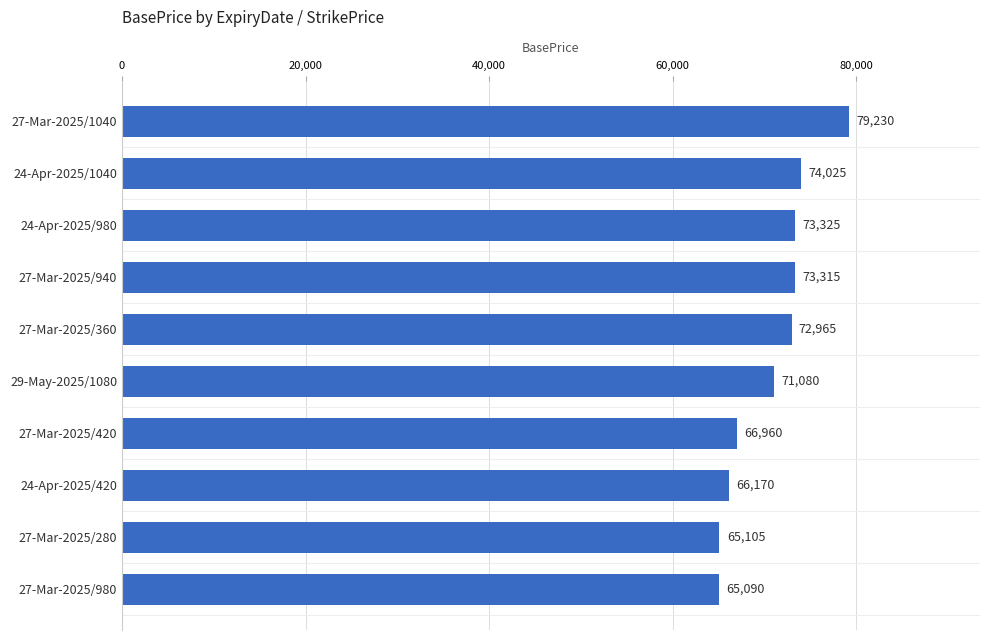

What is the difference between the second highest and minimum values?

8935